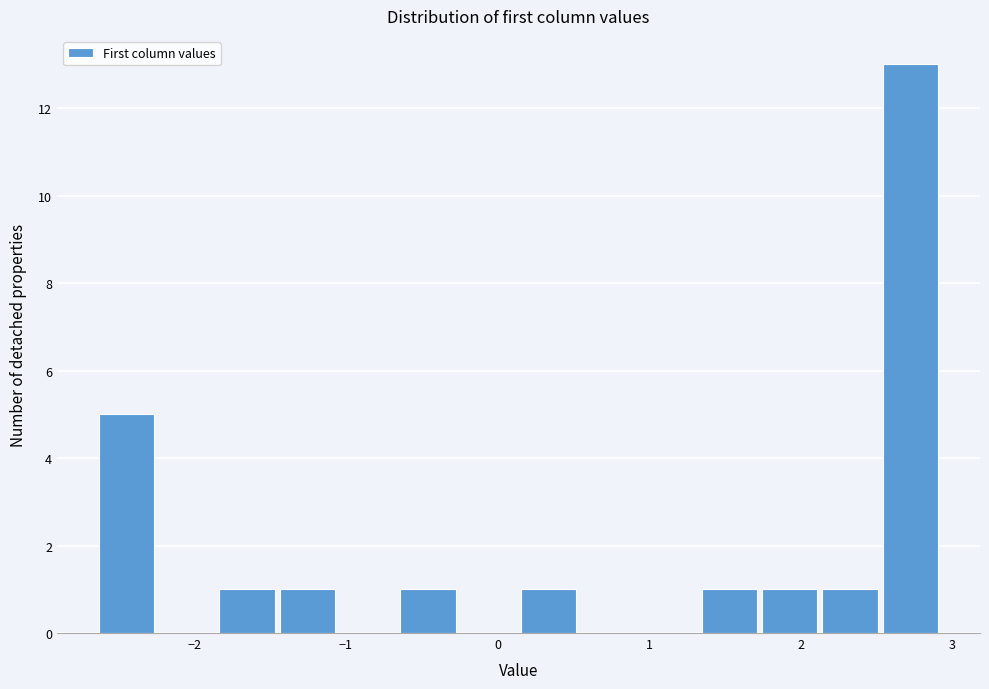

Around what value on the x-axis is the tallest bar? Give the approximate position of its centre, as read against the axis.

2.7